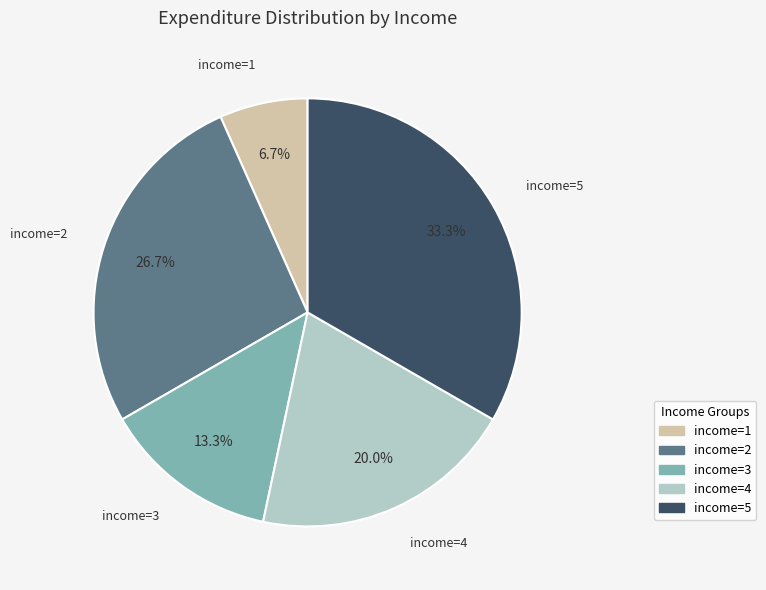

Is there a majority slice in this chart?

No